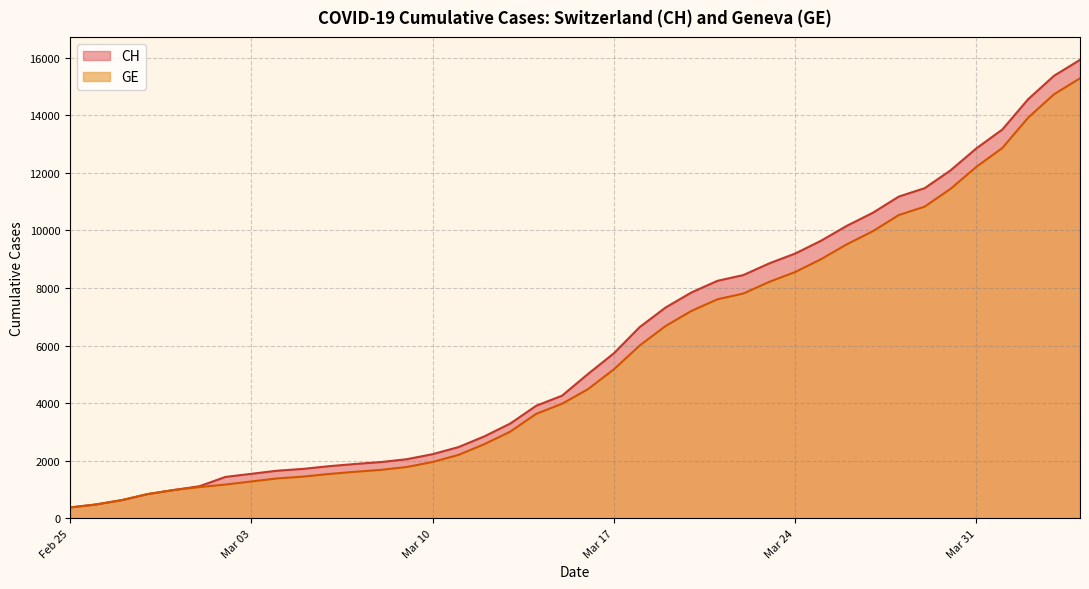

Which series changed the most between 2020-03-08 and 2020-03-15?

CH